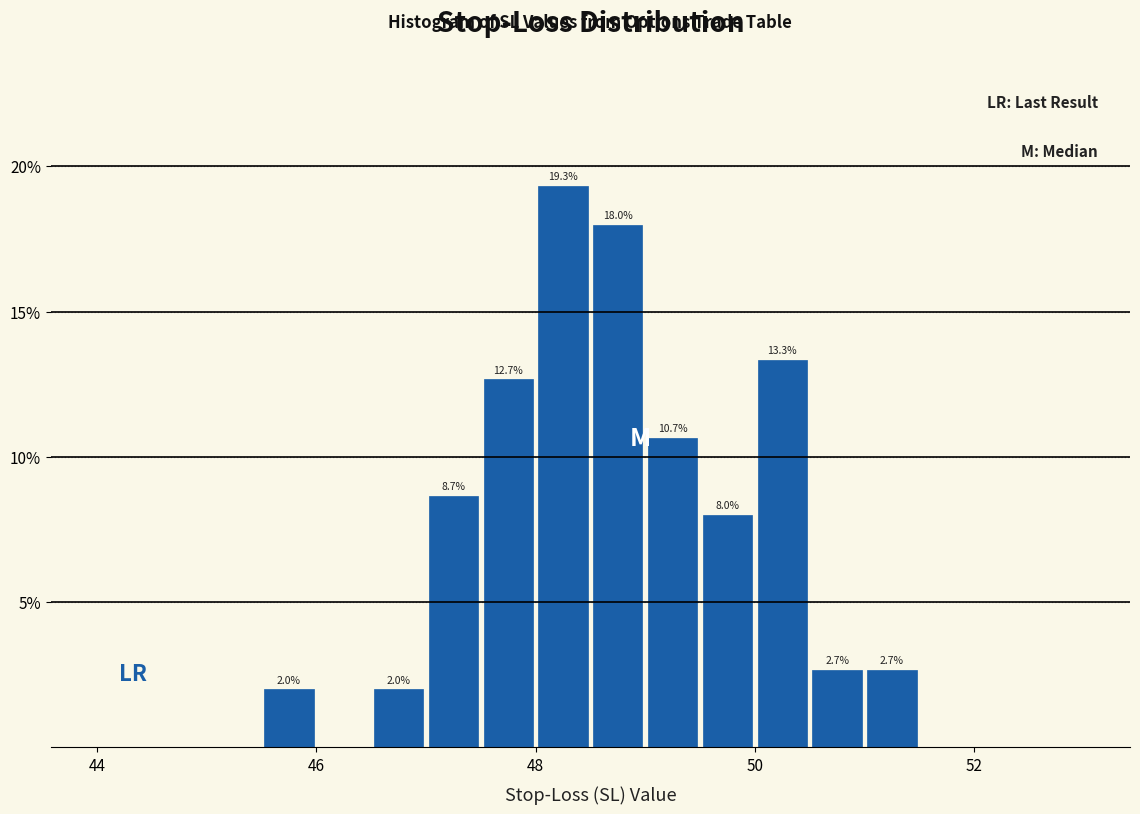

Read against the x-axis, roughly where is the centre of the tallest bar?

48.2